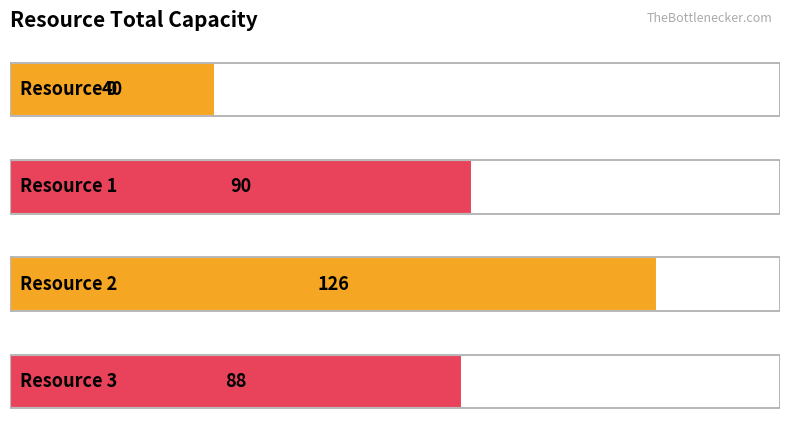

What is the sum of all values?

344